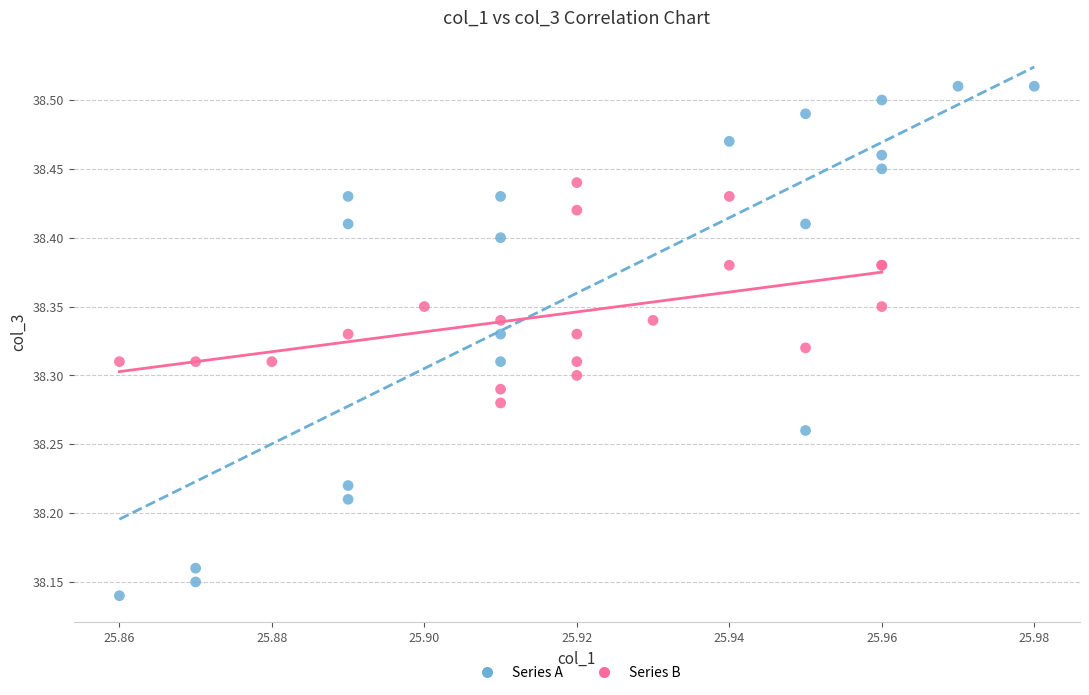

Which series reaches the maximum Y coordinate?

Series A